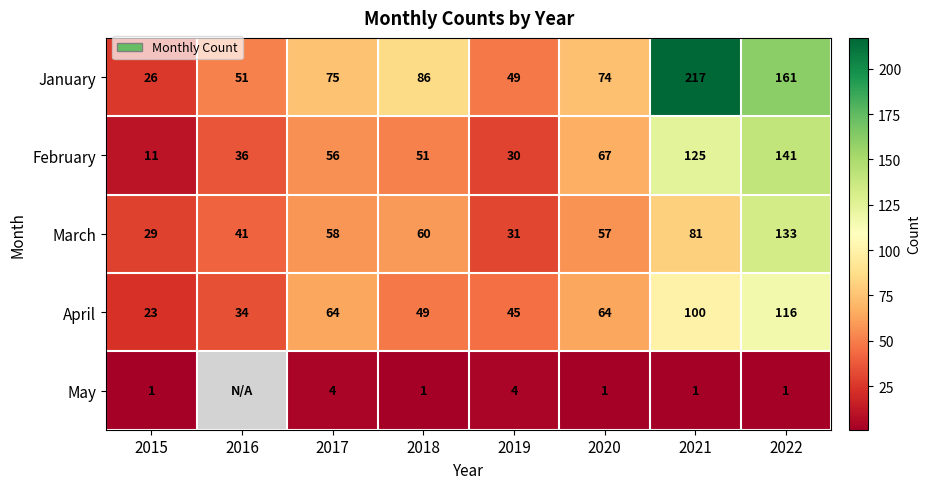

The January series shows 99.5 at 2022. True or false?

False